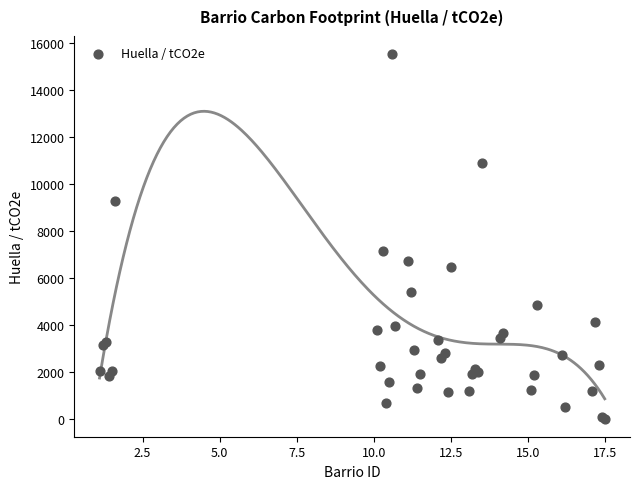

What Y value in the scatter plot is closest to 7757?

7126.9